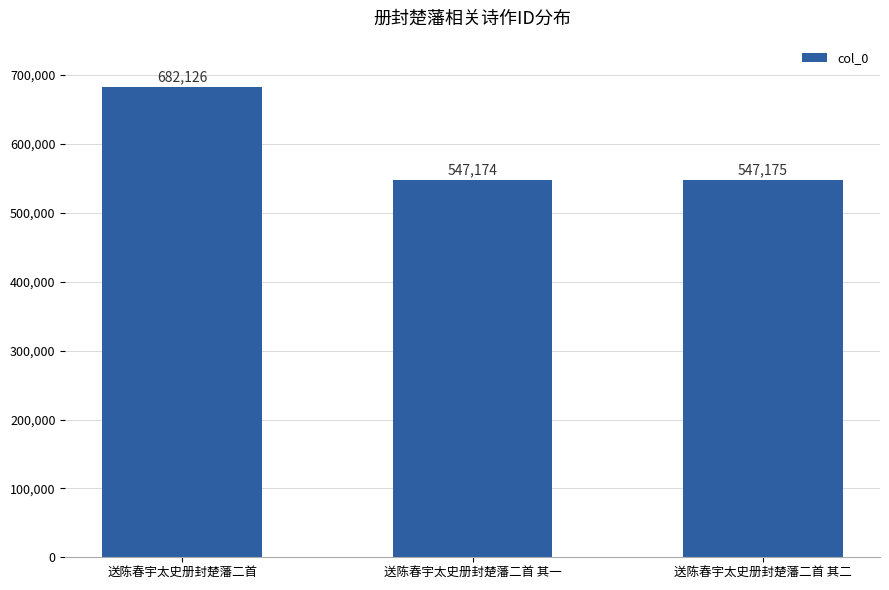

What is the difference between the maximum and minimum values?

134952